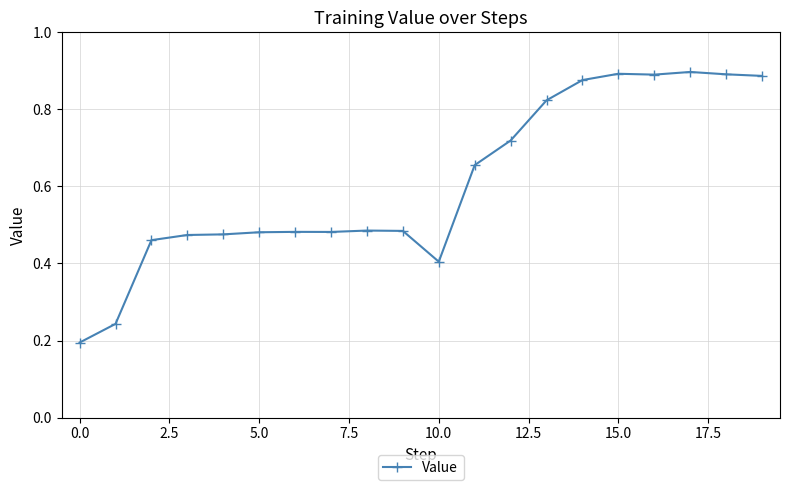

Count the values in the range 0 to 1.

20